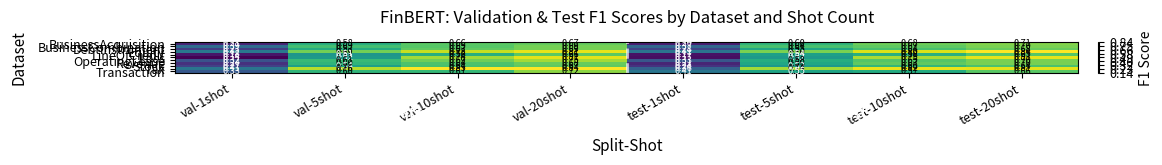

Count the number of data series in this chart.

11